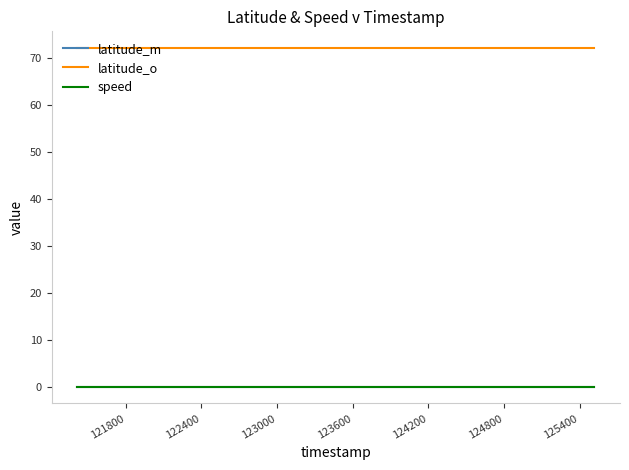

True or false: latitude_m has more than 0 interior local peaks.

False